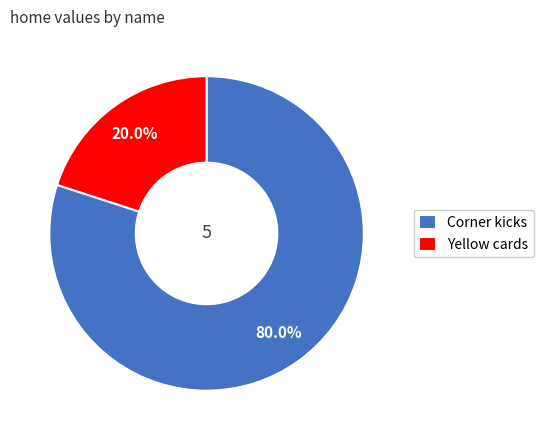

How many slices are in this pie chart?

2